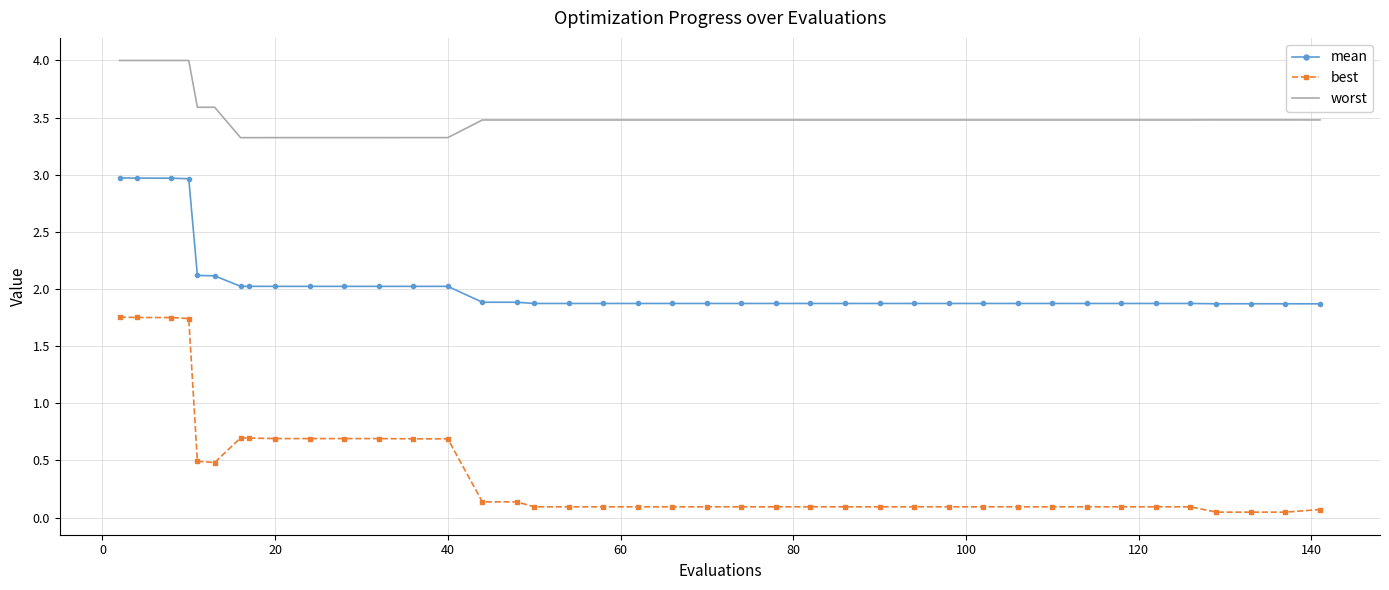

What is the average value of the best series?

0.4